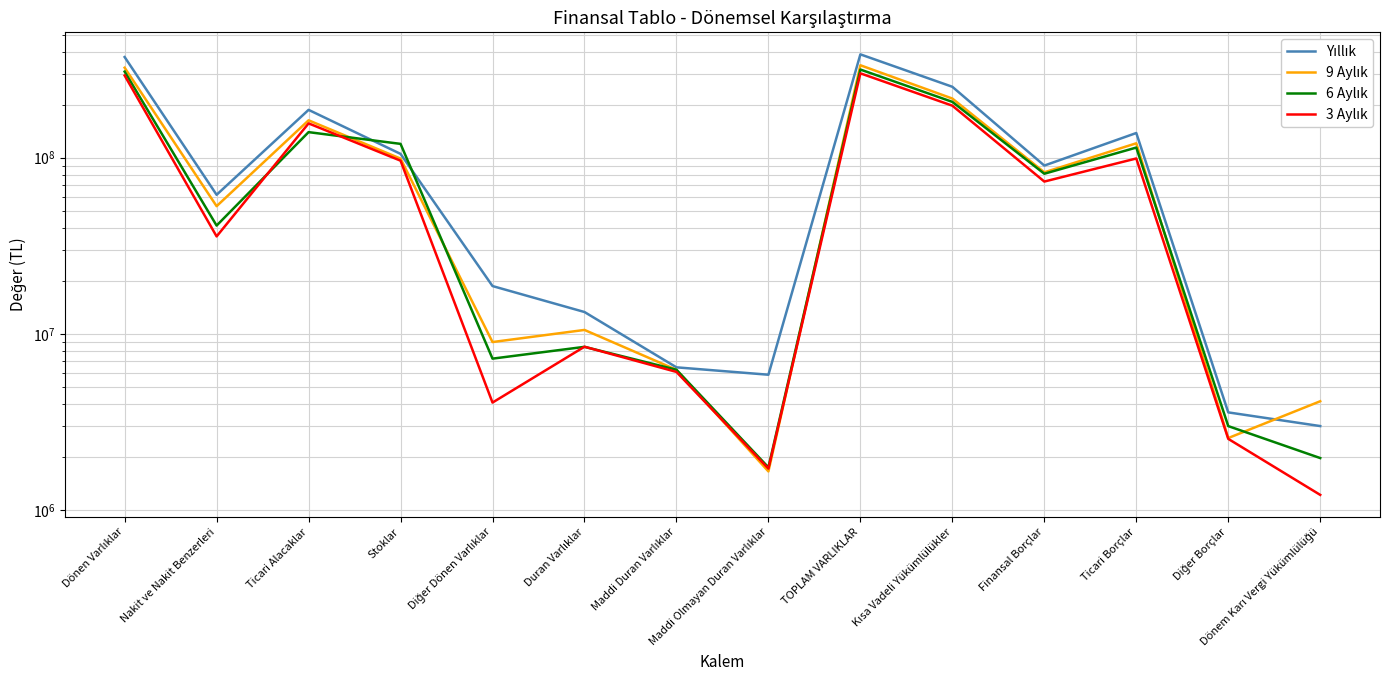

What is the spread (max minus min) of values at Ticari Borçlar?

39095883